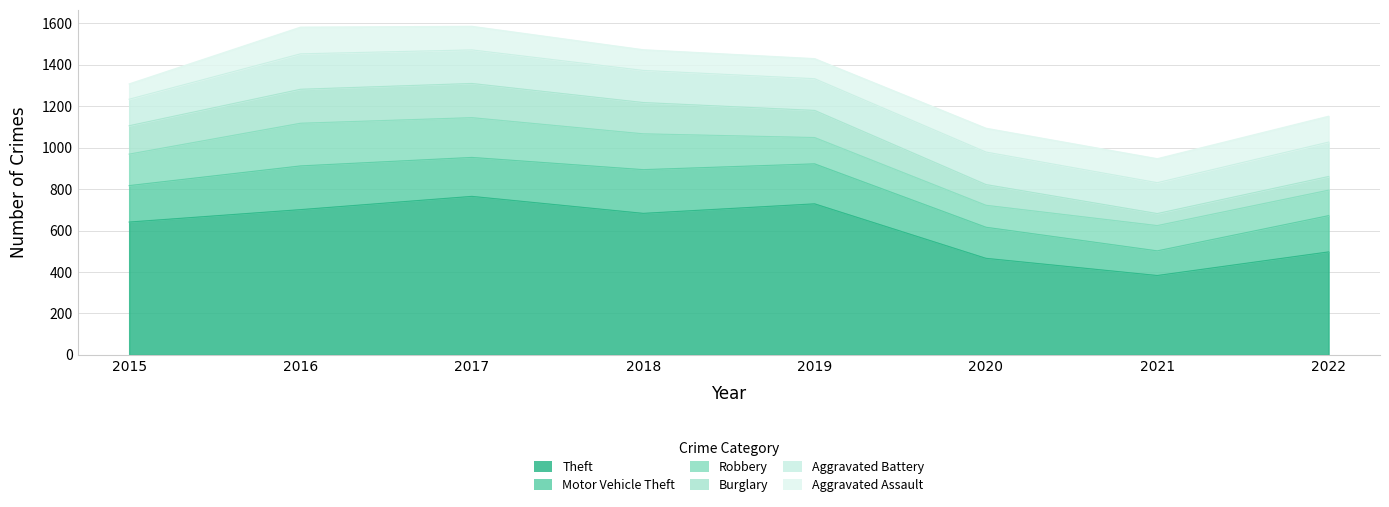

The Aggravated Battery series shows 77 at 2015. True or false?

False